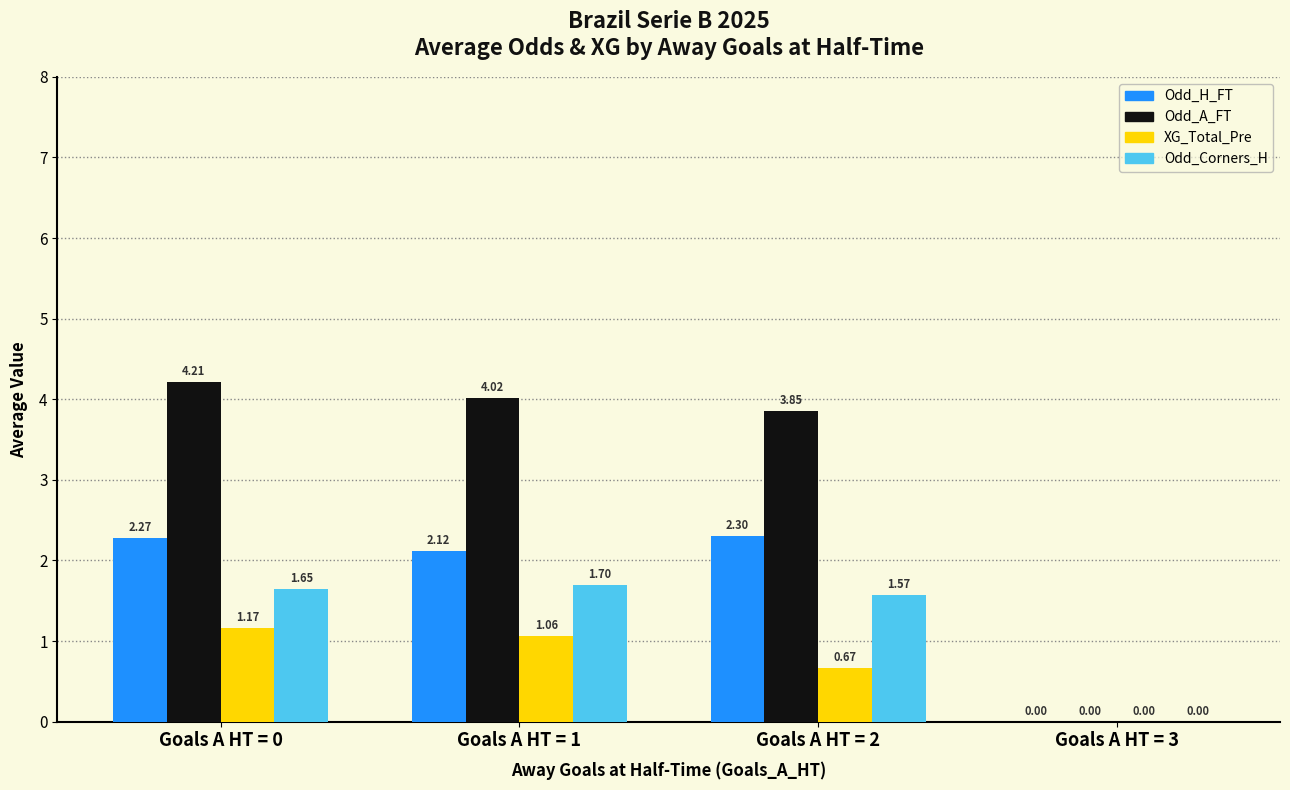

Is the value of XG_Total_Pre at Goals A HT = 2 greater than the value of Odd_A_FT at Goals A HT = 0?

No